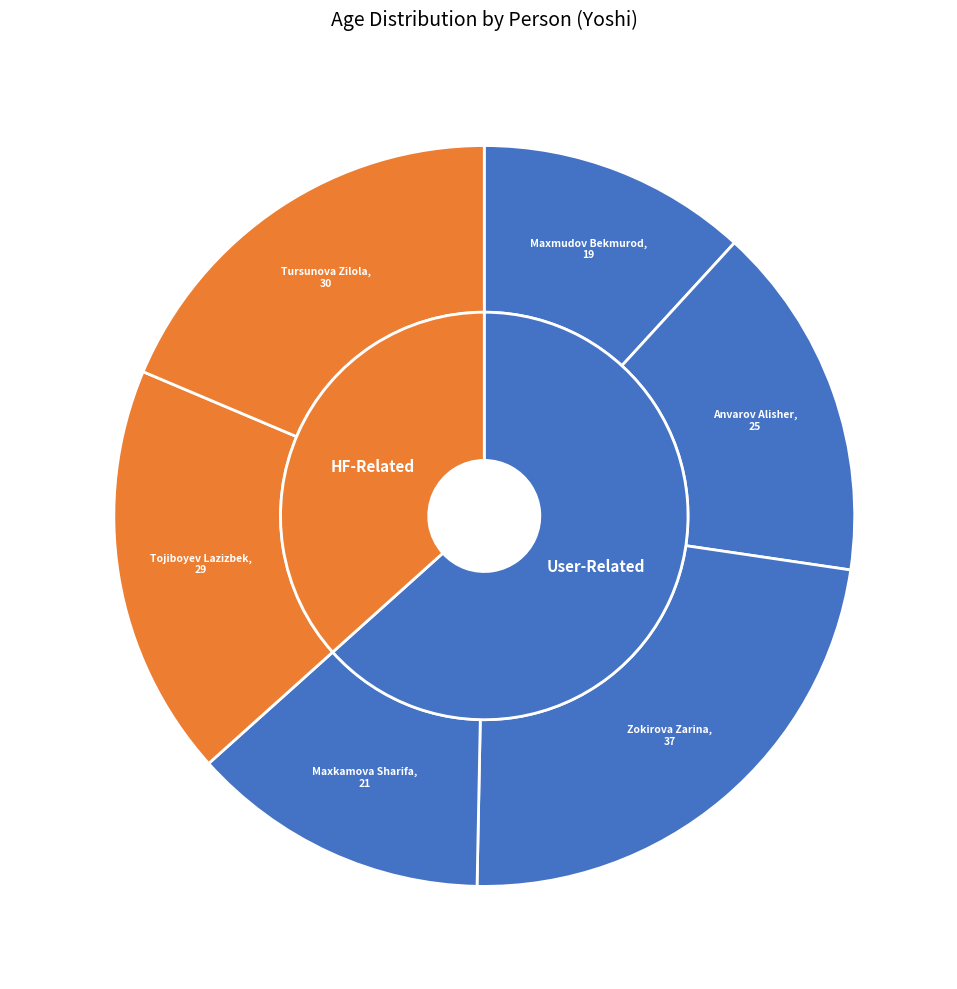

Is it true that Zokirova Zarina is 31% of the pie?

False